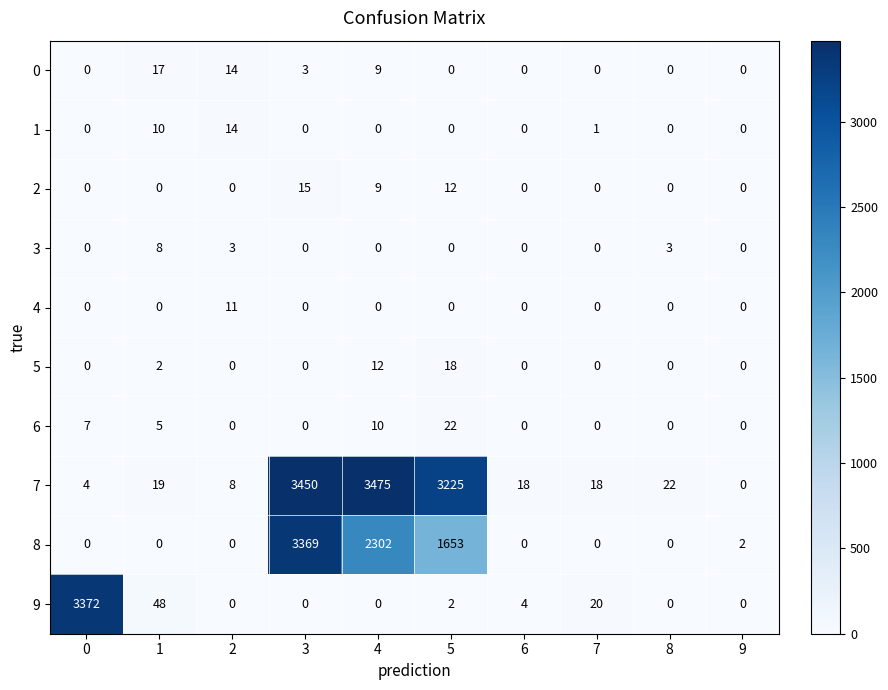

Which series has the largest total across all categories?

7